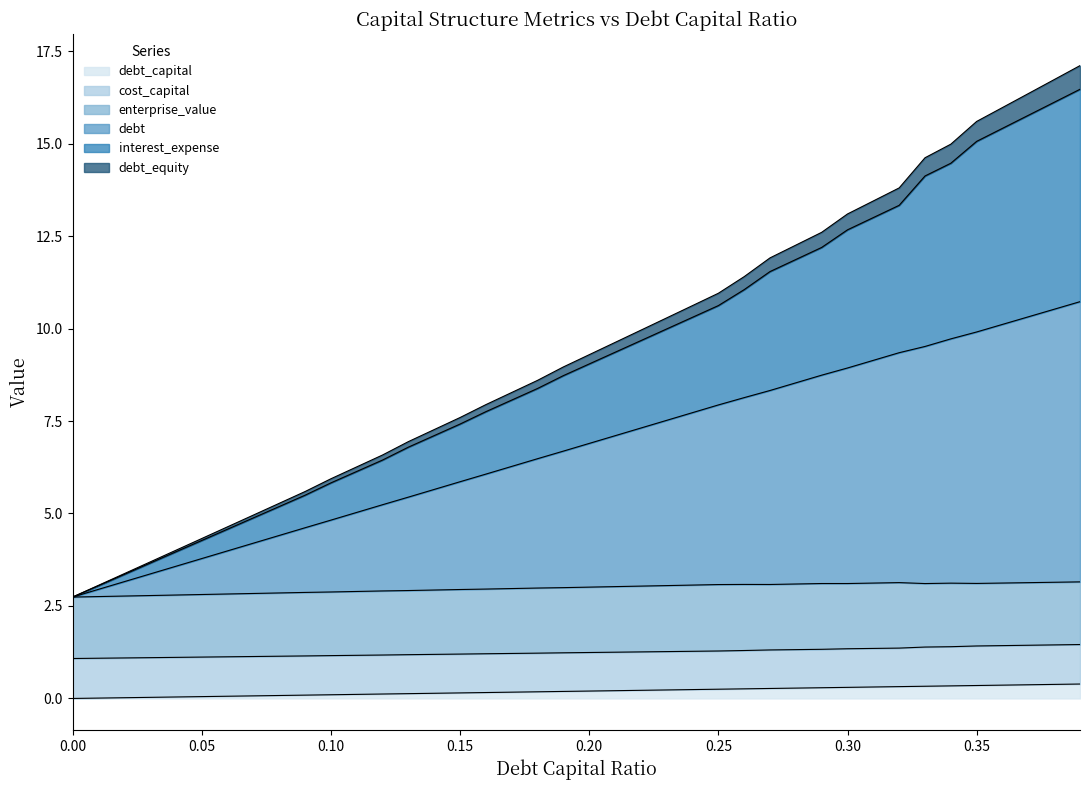

True or false: debt_equity has more than 0 interior local peaks.

False